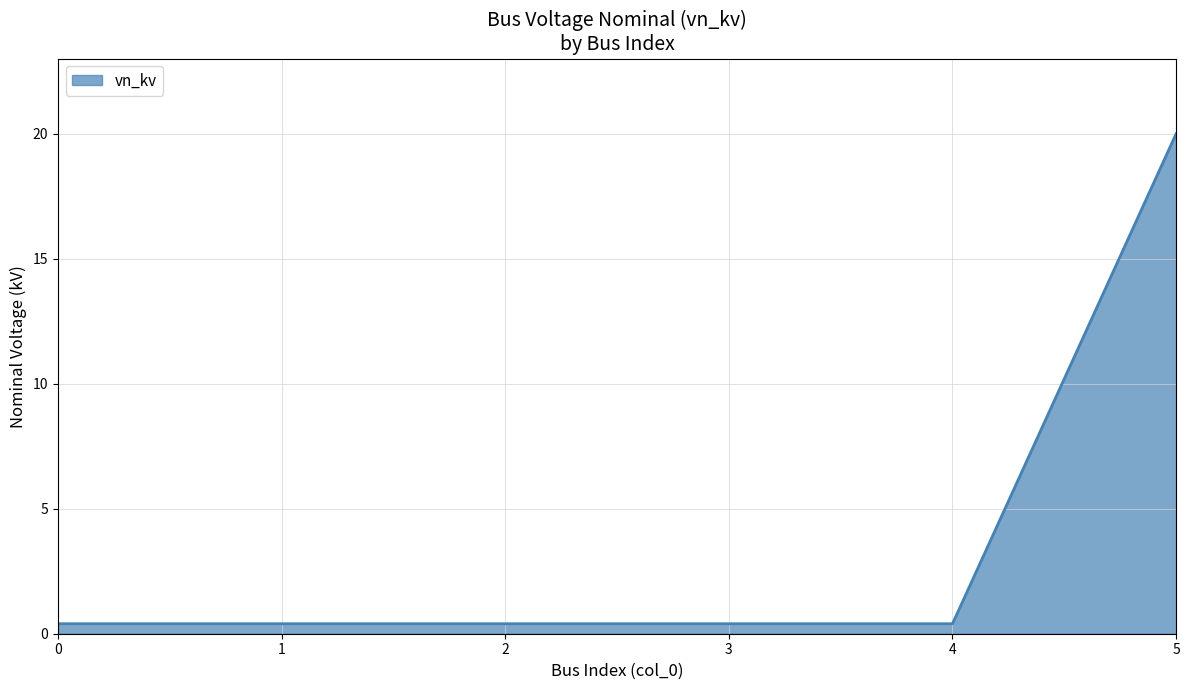

What is the greatest value displayed?

20.0